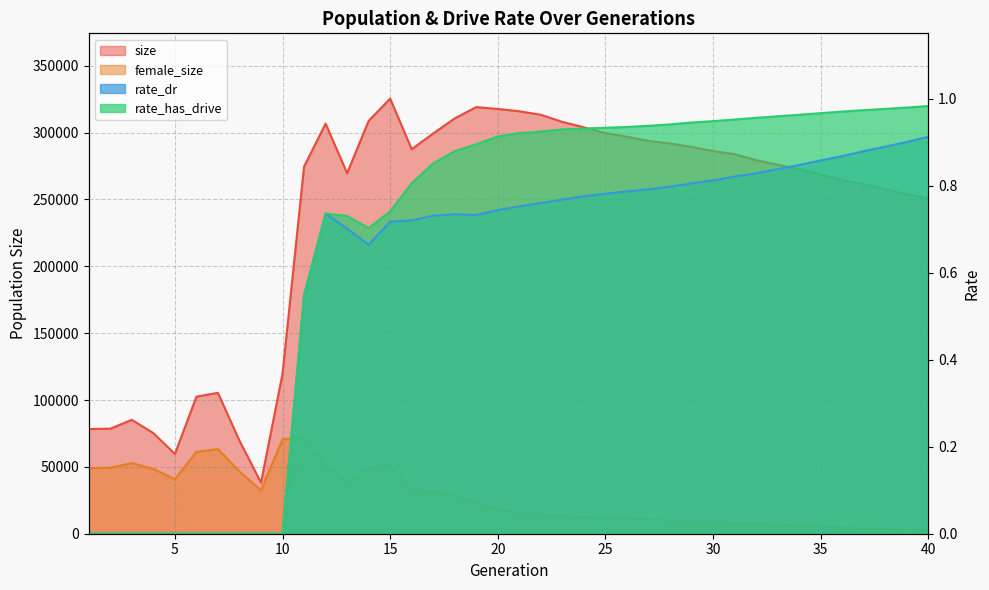

At which category does rate_has_drive reach its first local peak?

12